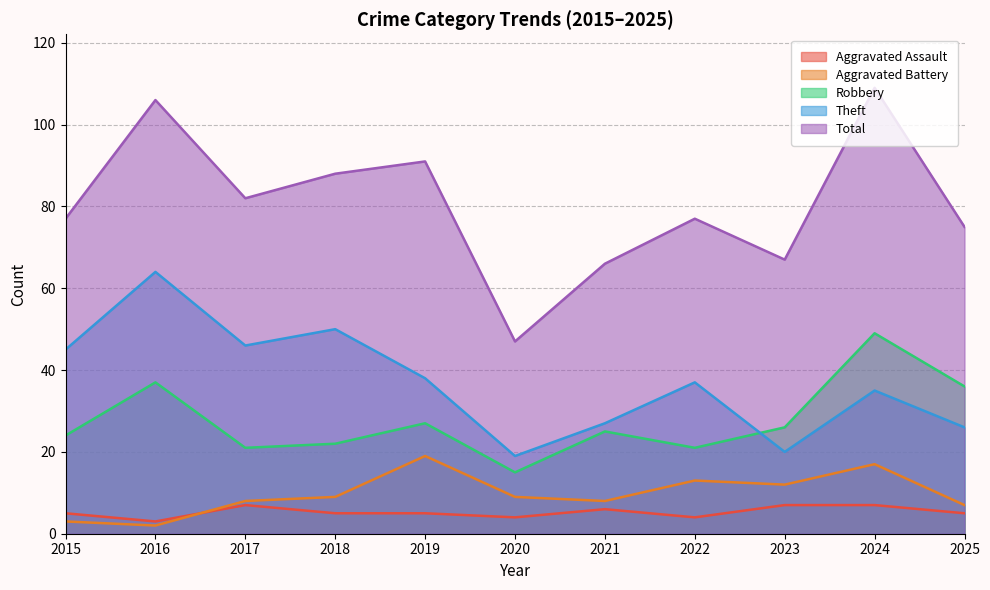

At which category is the sum across all series the highest?

2024